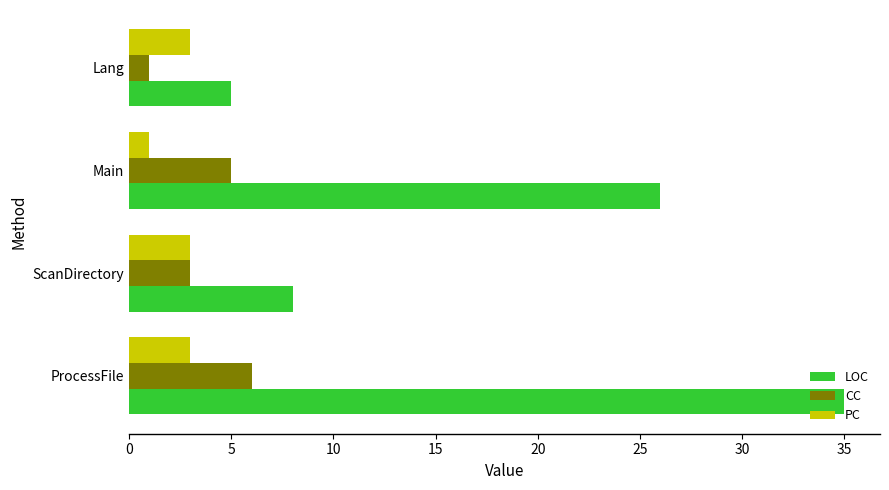

What value does the CC series have at ScanDirectory?

3